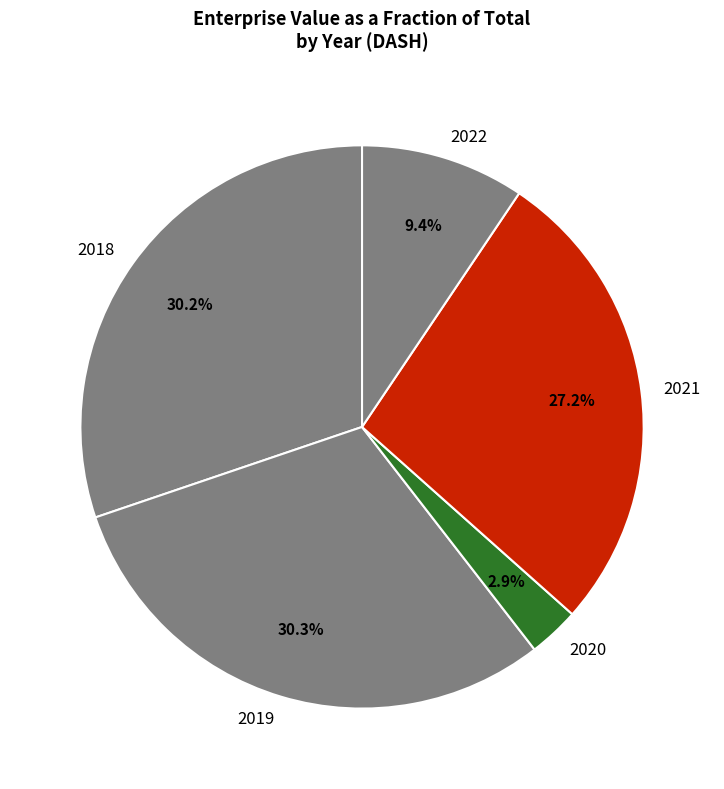

What percentage is the 2019 slice, to the nearest percent?

30%